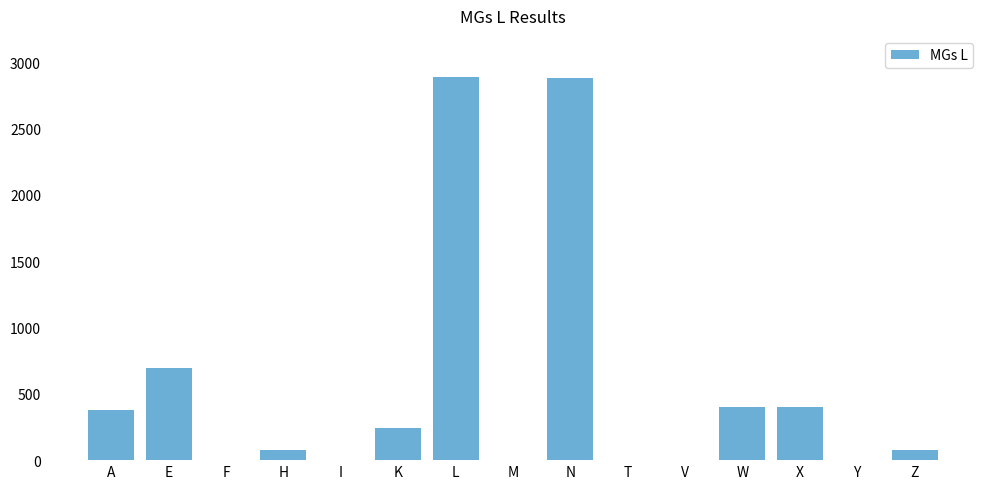

Does the chart contain stacked bars?

No